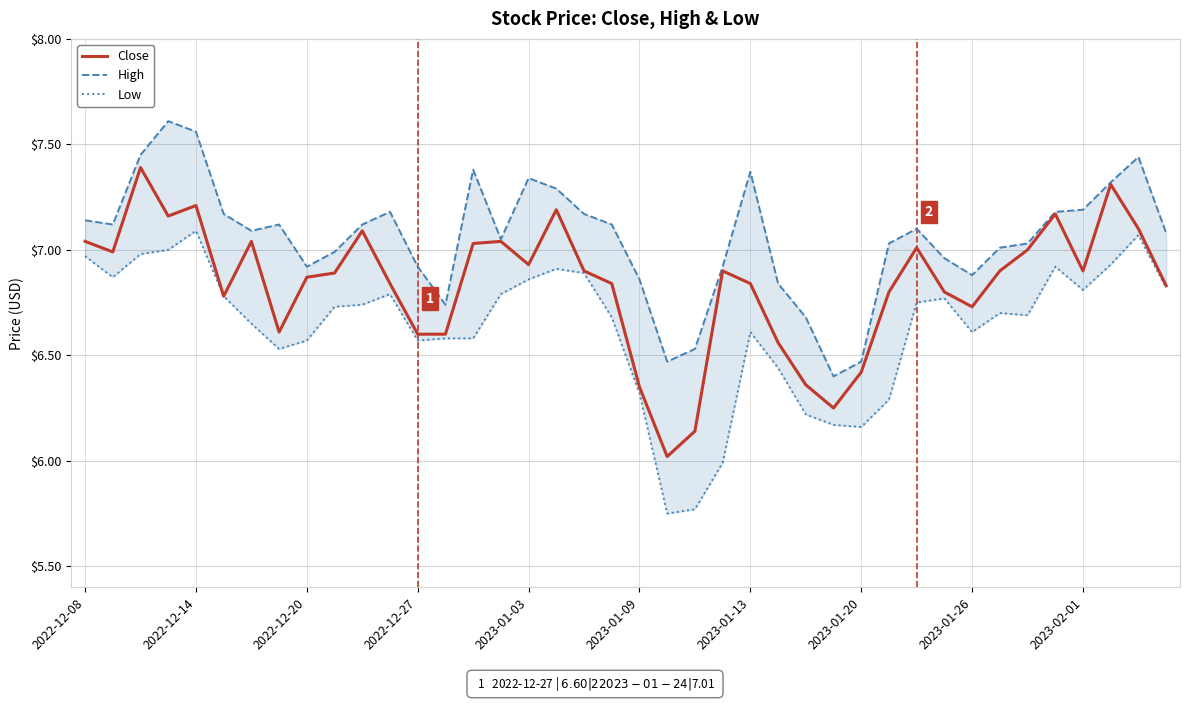

At how many categories does at least one series exceed 5?

40